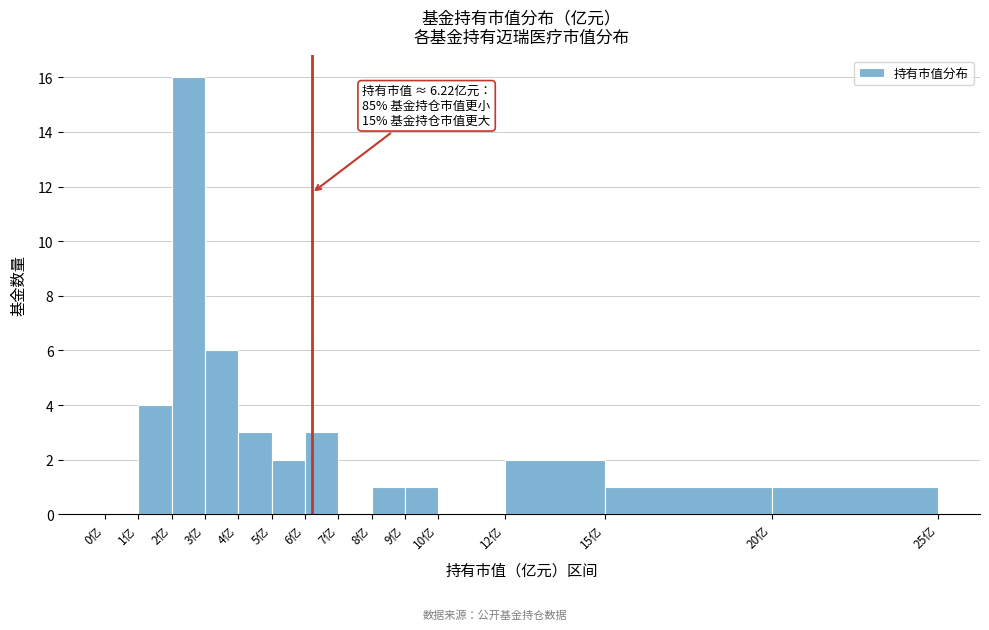

Which range on the x-axis has the tallest bar?

2 to 3